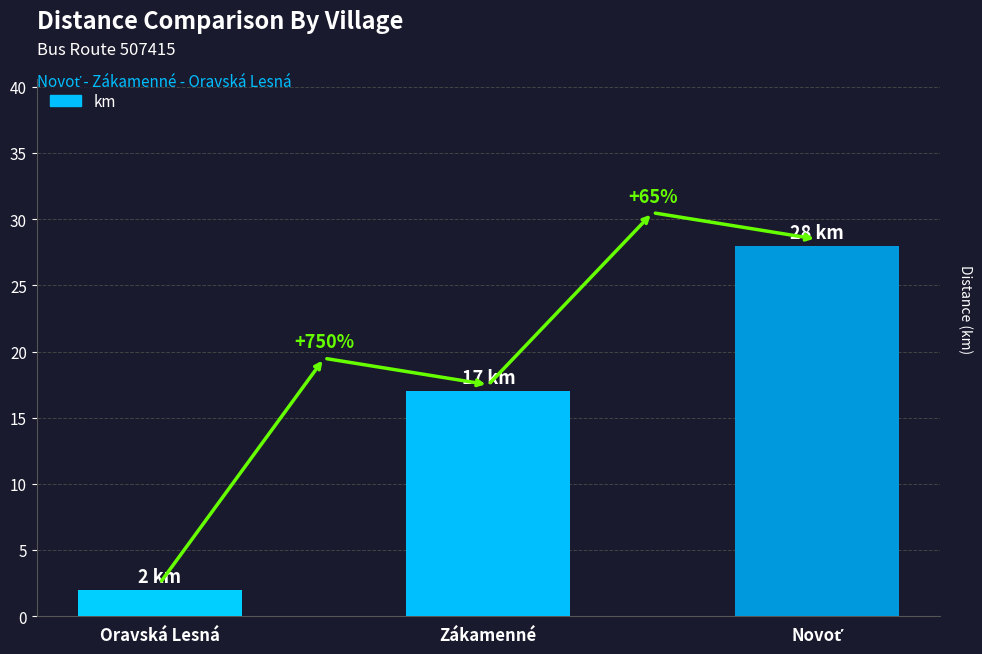

Are the bars horizontal?

No